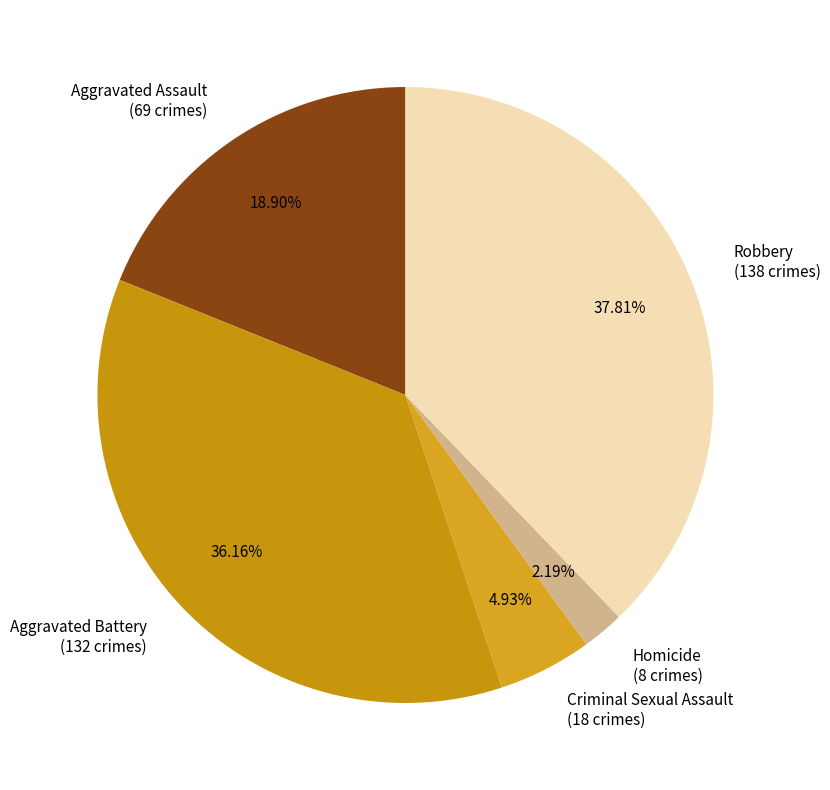

To the nearest percent, what is the average slice percentage?

20%